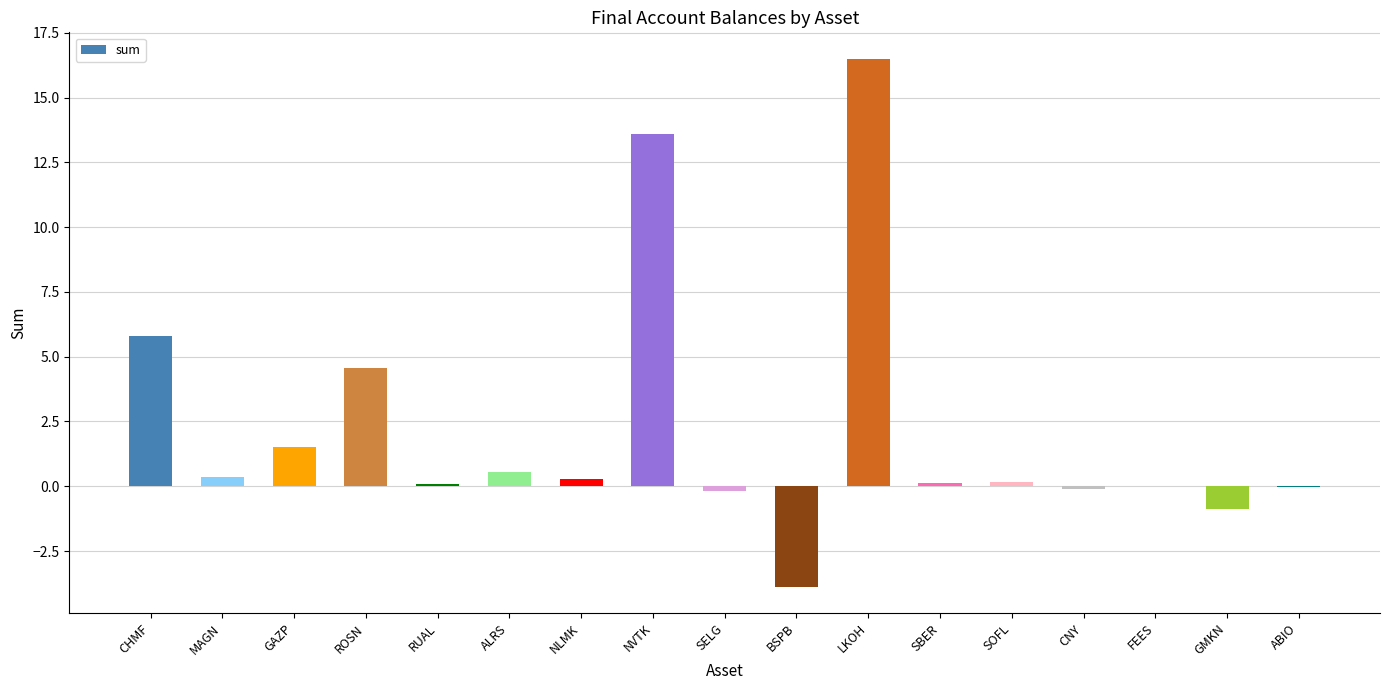

Are the bars horizontal?

No